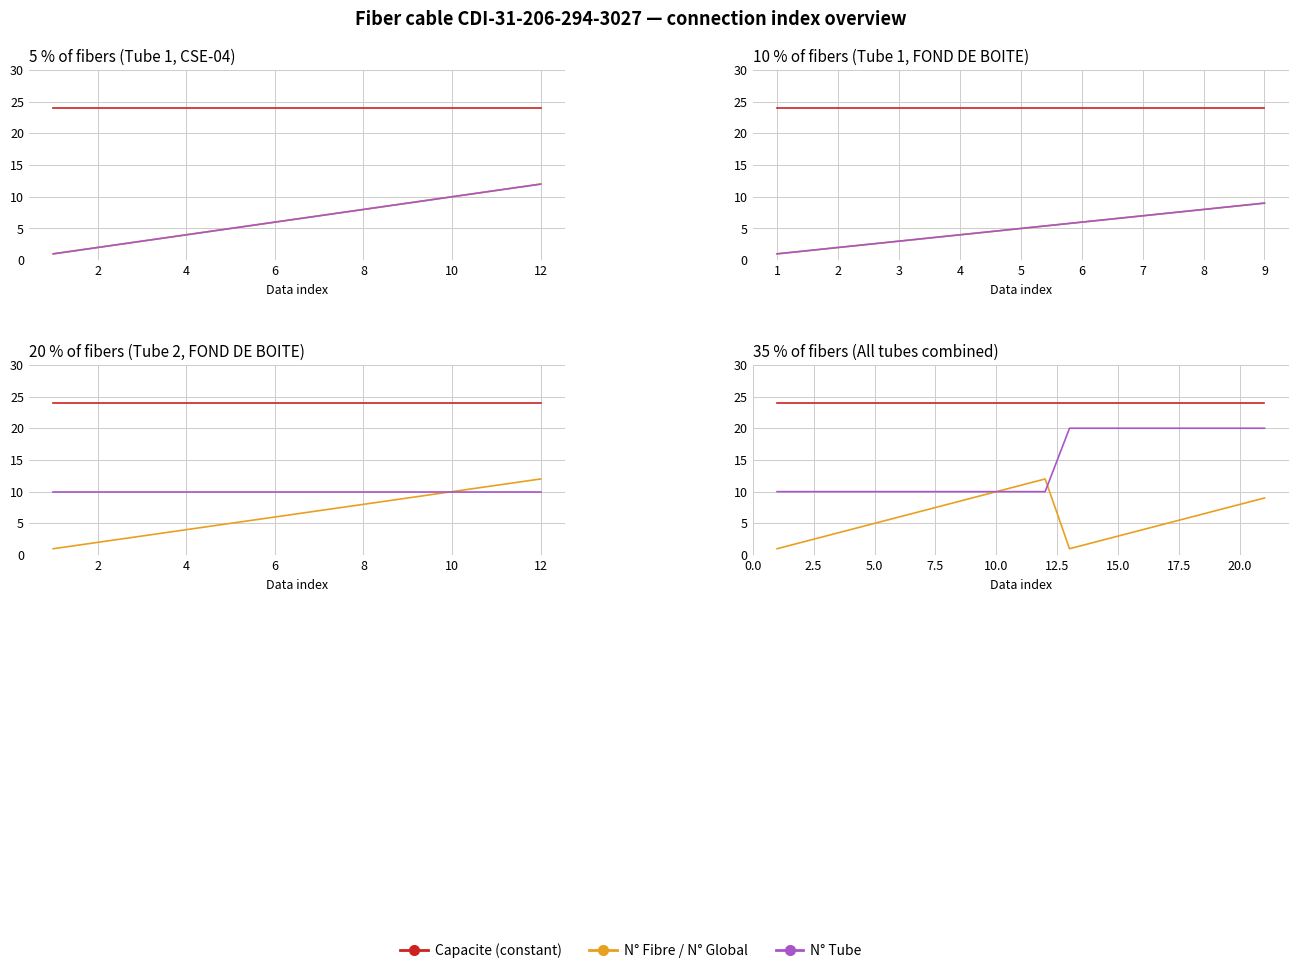

What is the average value of the N_Fibre_in series?

6